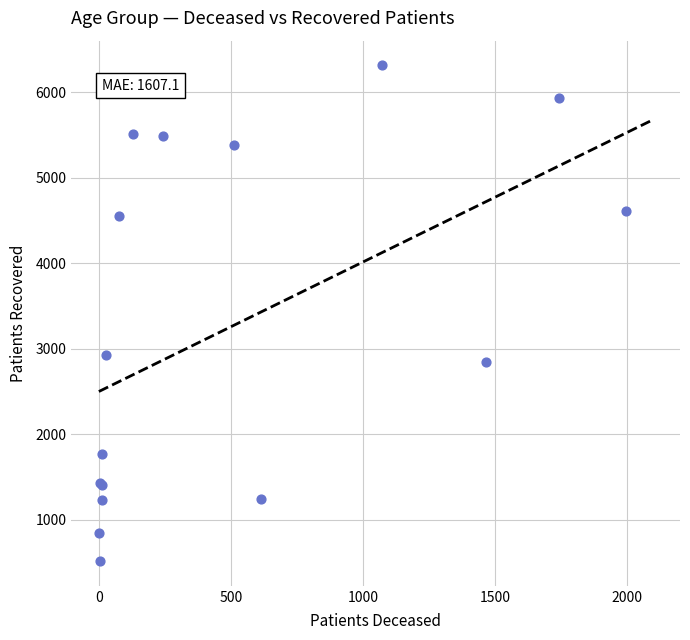

What Y value in the scatter plot is closest to 3415?

2922